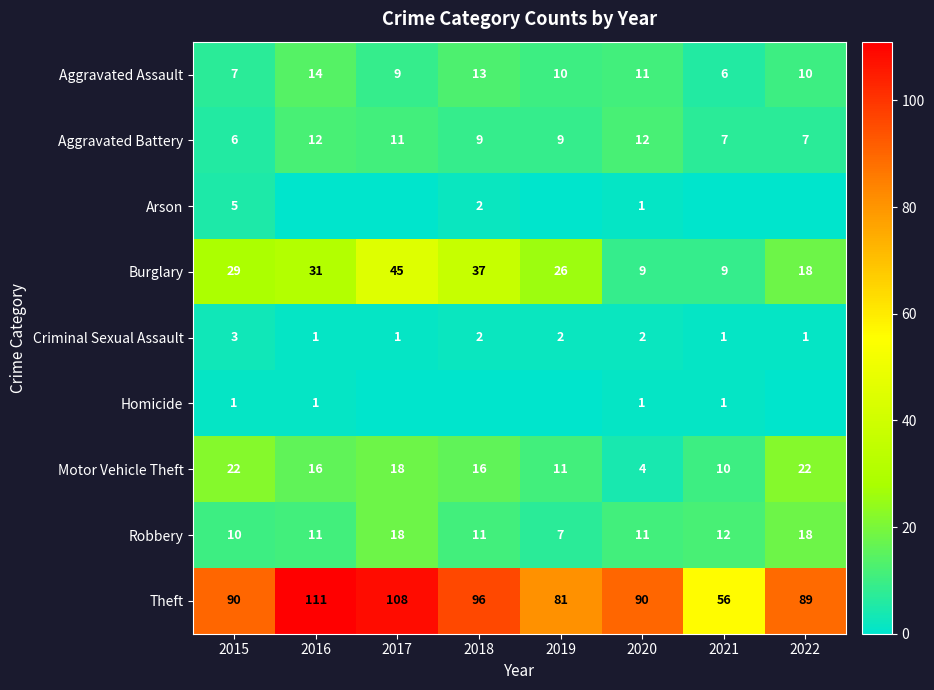

What is the average value of the Robbery series?

12